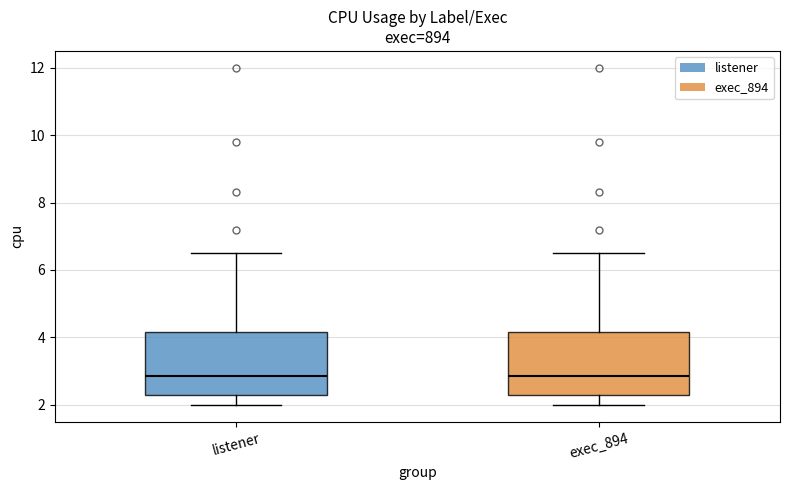

Where does the upper whisker of the box for exec_894 end on the y-axis? The values are not printed on the chart, so give them approximately, as read against the axis.

6.6